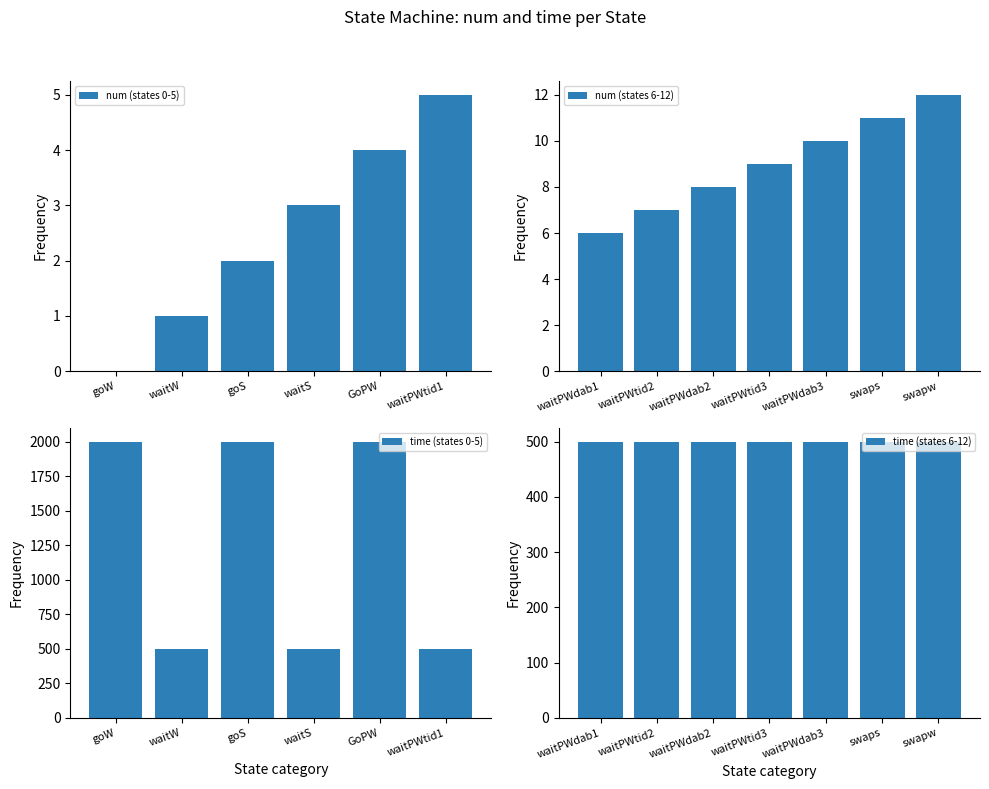

What is the spread (max minus min) of values at waitW?

499